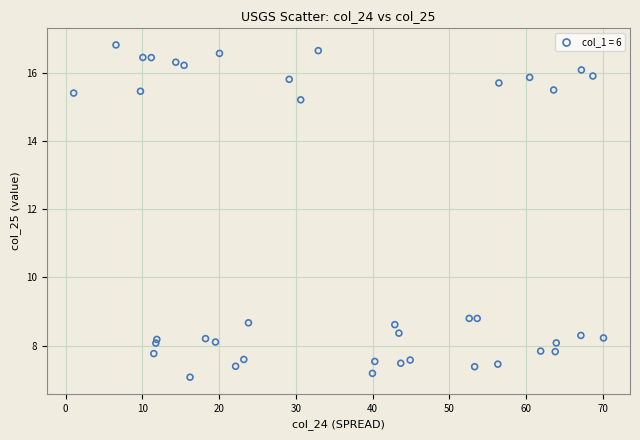

What is the range of Y values (max minus min)?

9.7